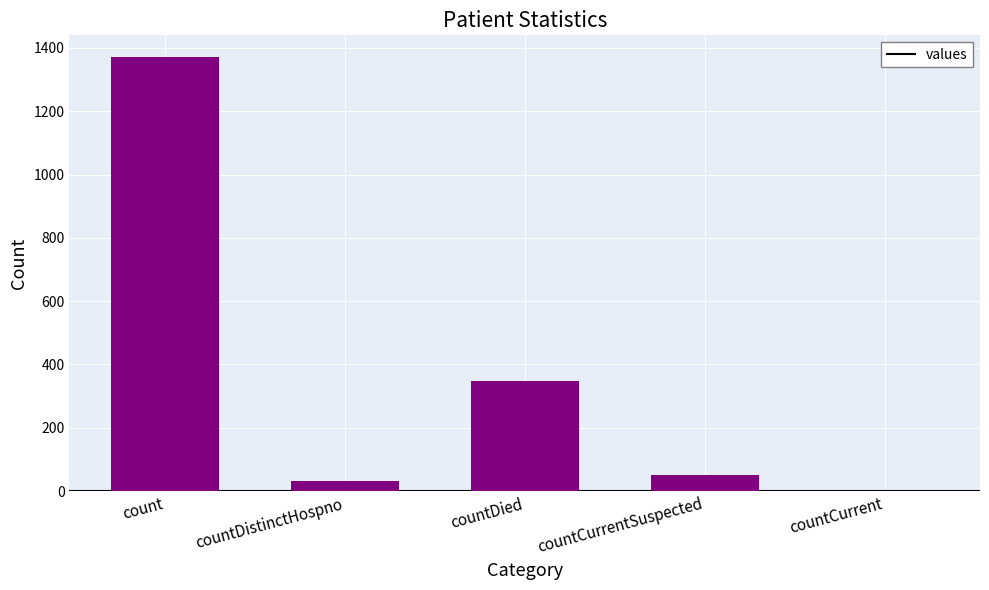

What is the change in value from countDistinctHospno to countDied?

+316